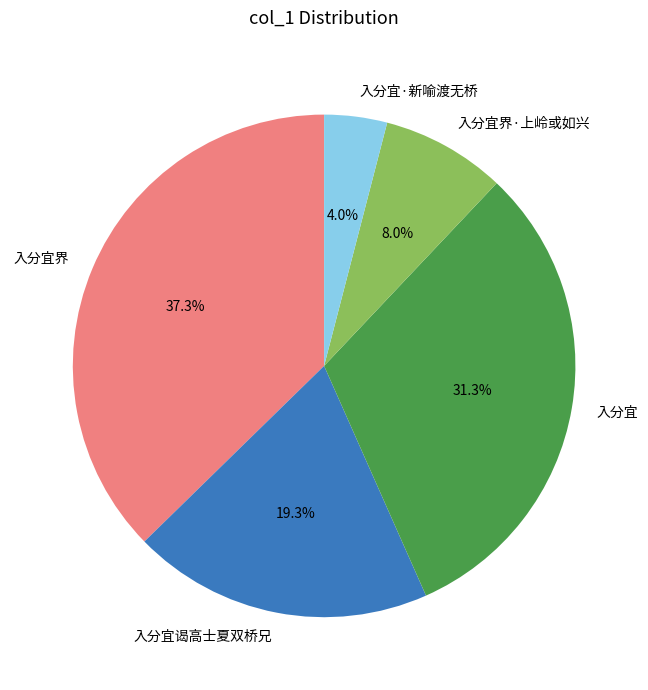

Does 入分宜界 account for over 50% of the chart?

No